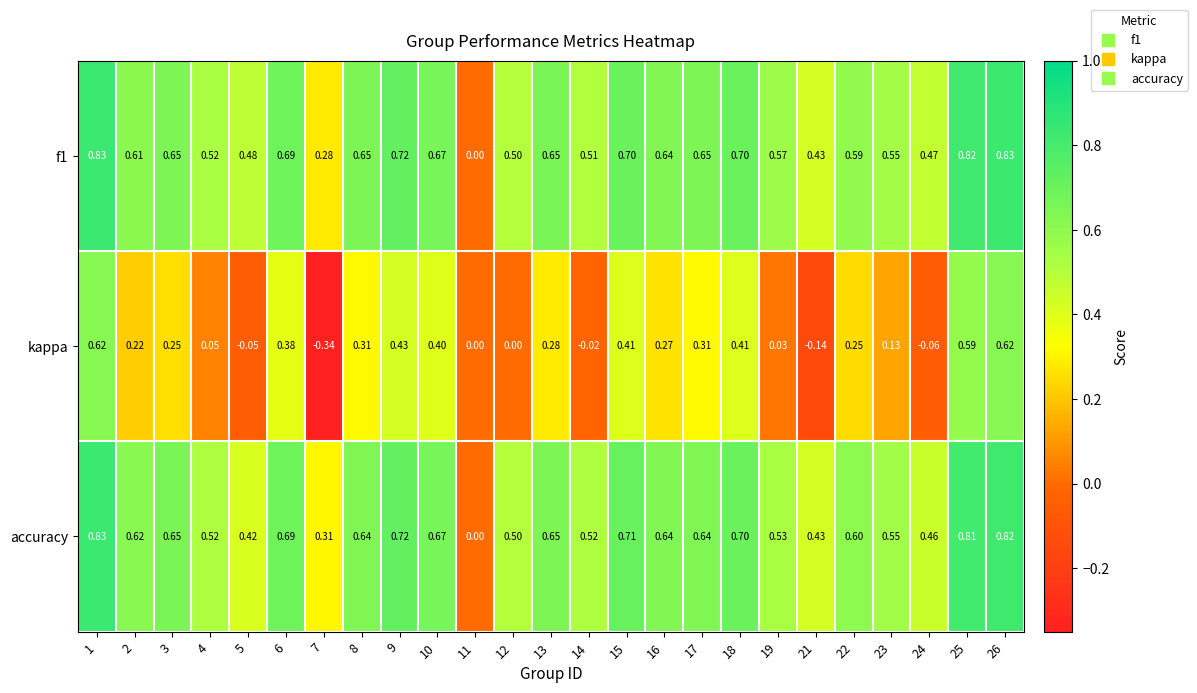

Which series has the largest range (max minus min)?

kappa